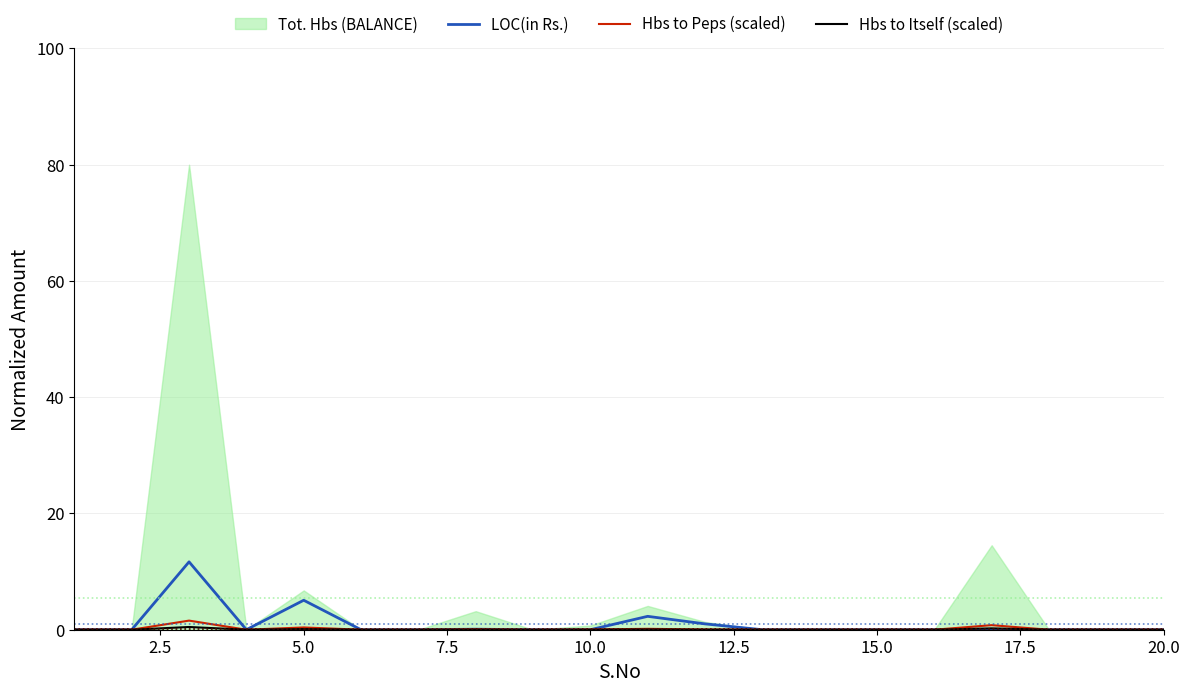

Read the LOC(in Rs.) value at 17.5.

0.1